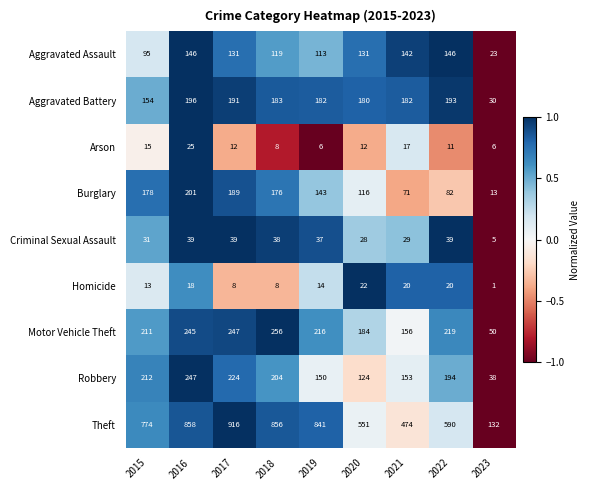

The value of Robbery at 2019 is 150. True or false?

True